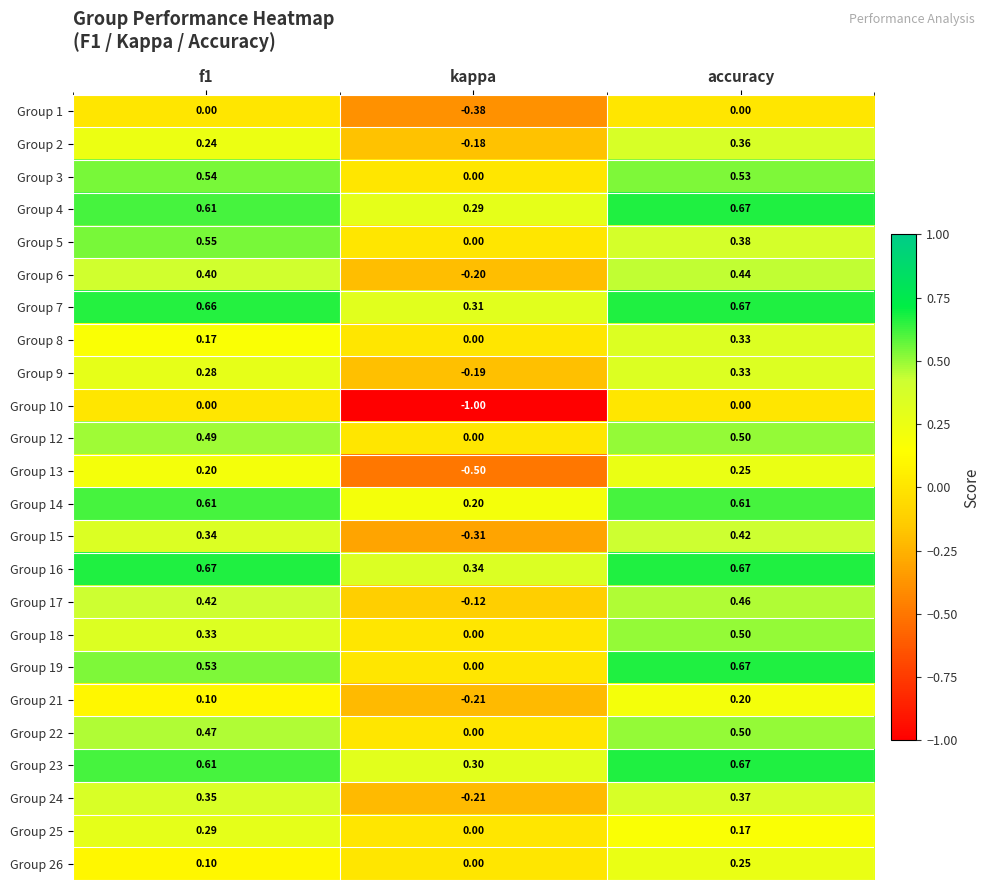

Which category has the lowest value in the Group 19 series?

kappa